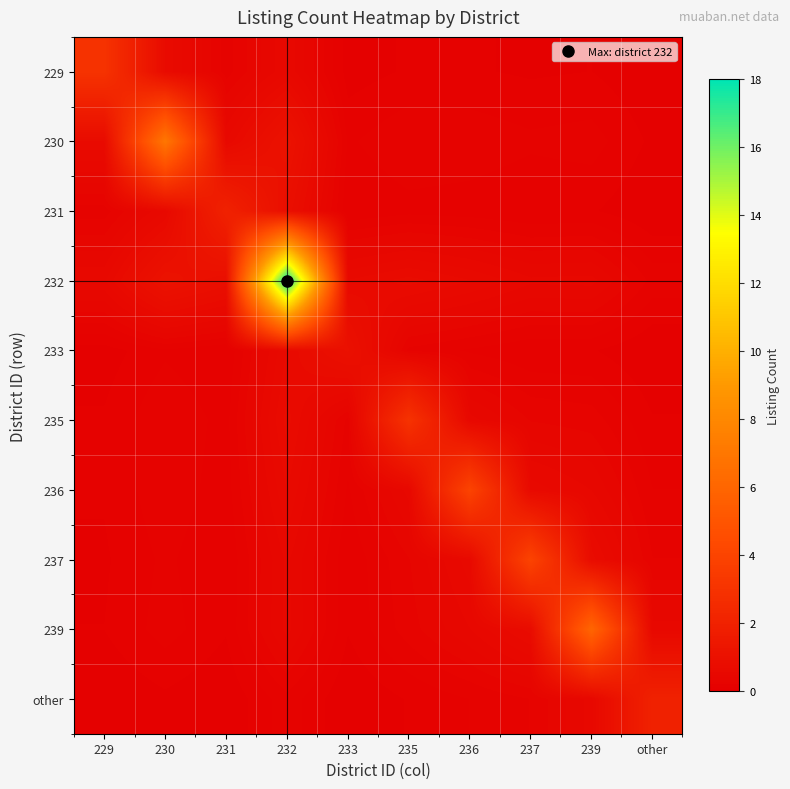

What is the total value across all series at 235?

5.9